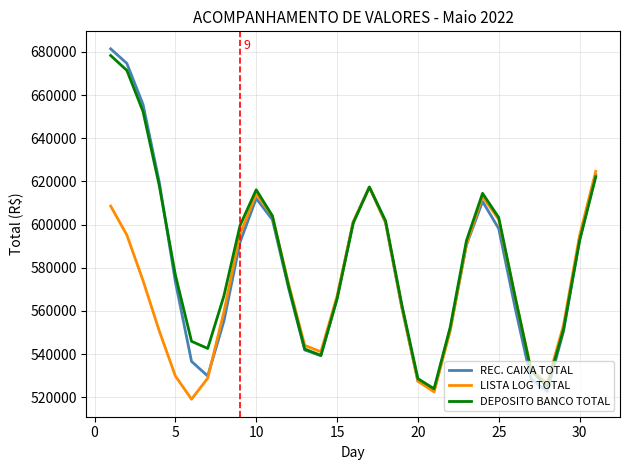

What is the sum of all REC. CAIXA TOTAL values?

18013759.6